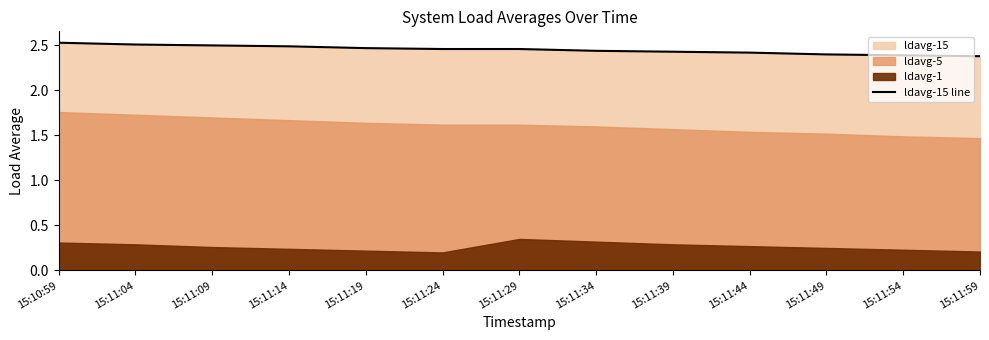

Which has a higher value, 15:11:24 or 15:11:54?

15:11:24